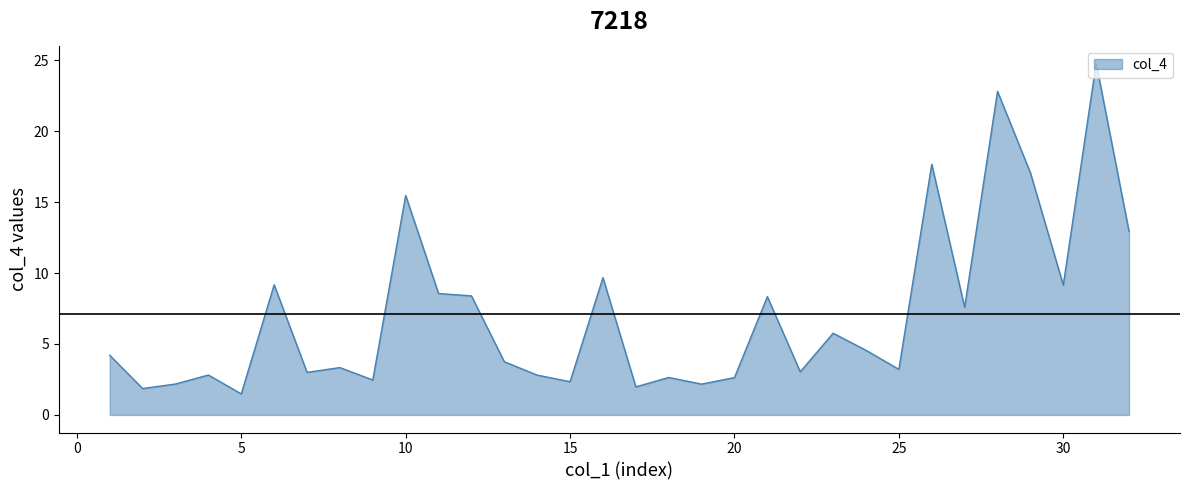

What is the difference between the maximum and minimum values?

23.3